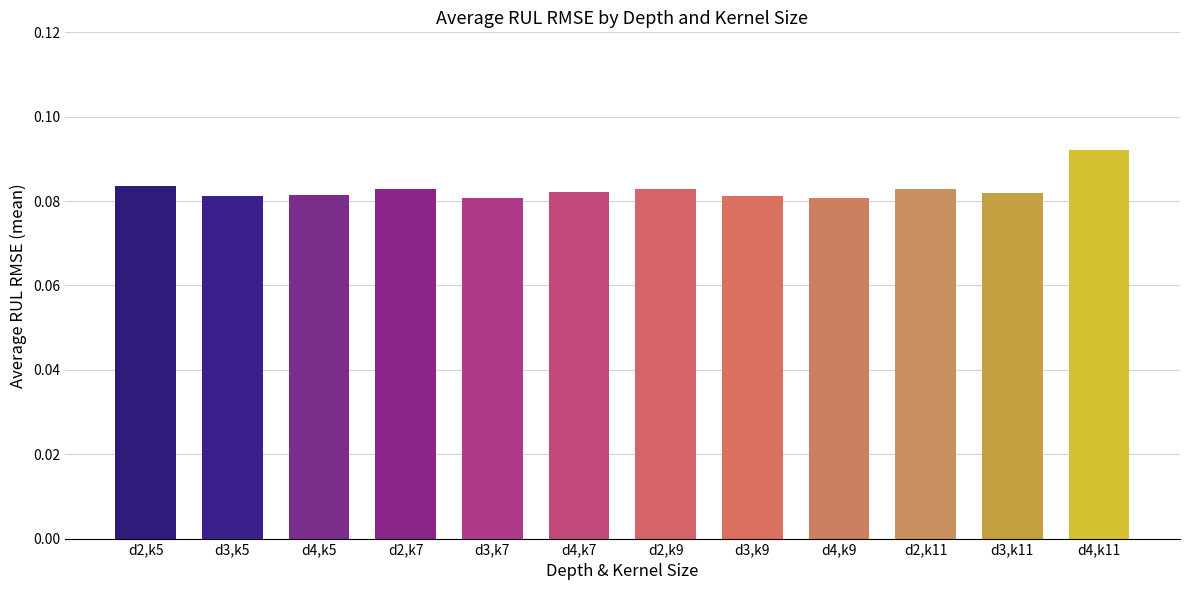

Is it true that the value at d3,k7 is 0.0?

False